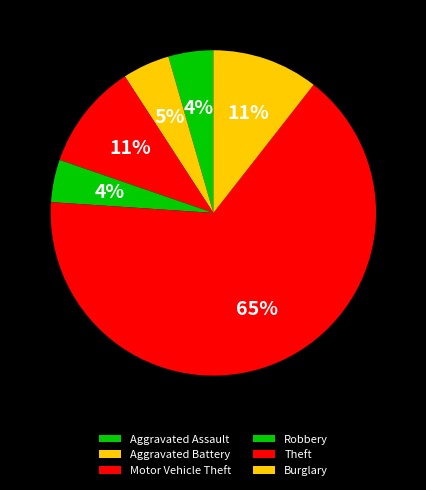

Is Theft the majority of the pie?

Yes